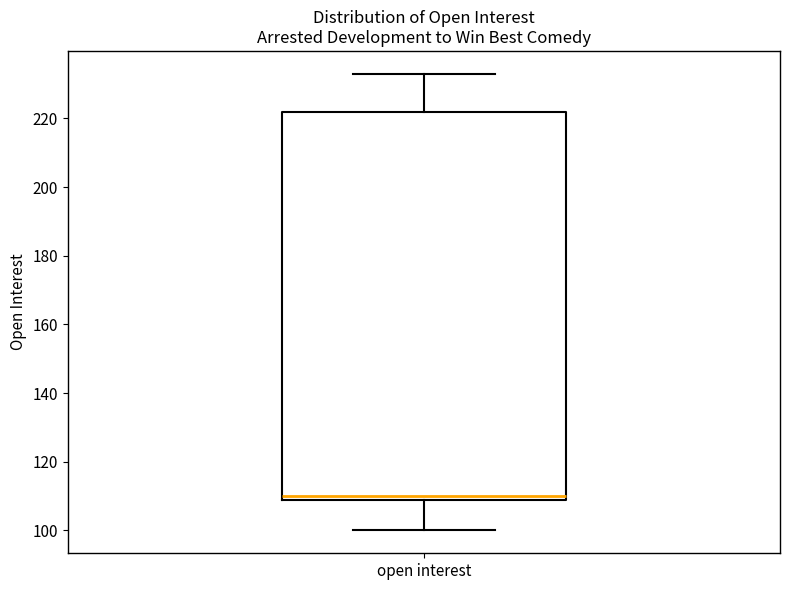

Where does the lower whisker of the box for open interest end on the y-axis? The values are not printed on the chart, so give them approximately, as read against the axis.

100